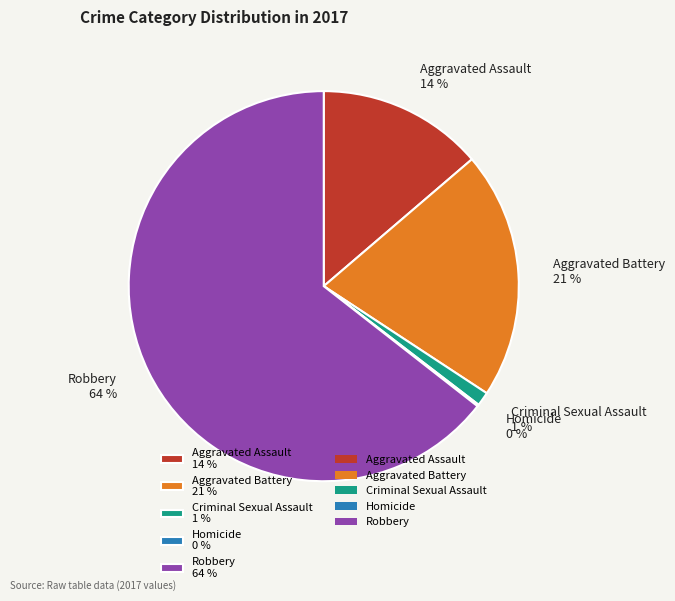

What is the ratio of the value at Aggravated Battery 21 % to the value at Aggravated Assault 14 %?

1.5